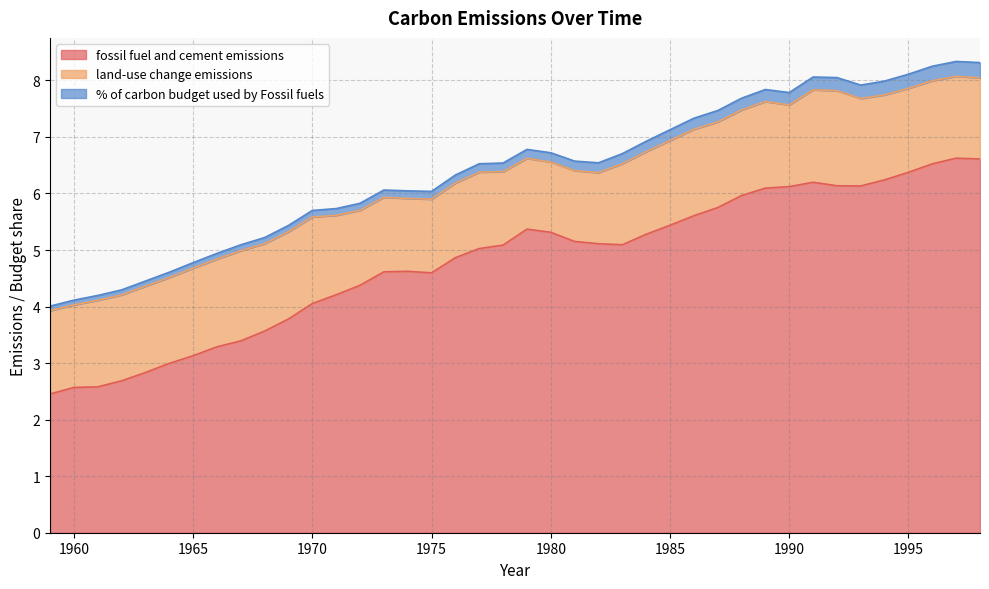

List the labels in order of land-use change emissions value, smallest first.

1980, 1979, 1981, 1982, 1974, 1978, 1975, 1973, 1976, 1972, 1977, 1971, 1983, 1998, 1990, 1997, 1984, 1960, 1996, 1959, 1995, 1985, 1994, 1988, 1987, 1964, 1962, 1963, 1986, 1961, 1970, 1989, 1969, 1993, 1968, 1965, 1966, 1967, 1991, 1992